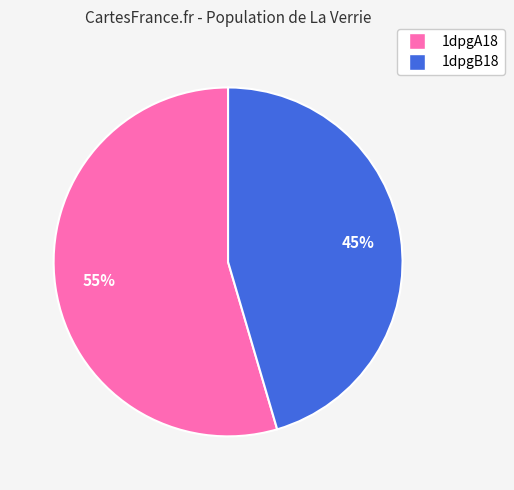

Is the sum of 1dpgA18 and 1dpgB18 greater than half?

Yes